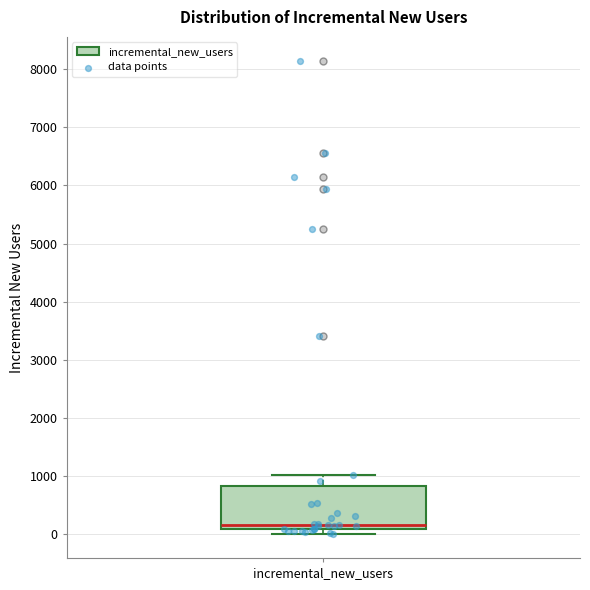

Where does the upper whisker of the box for incremental_new_users end on the y-axis? The values are not printed on the chart, so give them approximately, as read against the axis.

1000